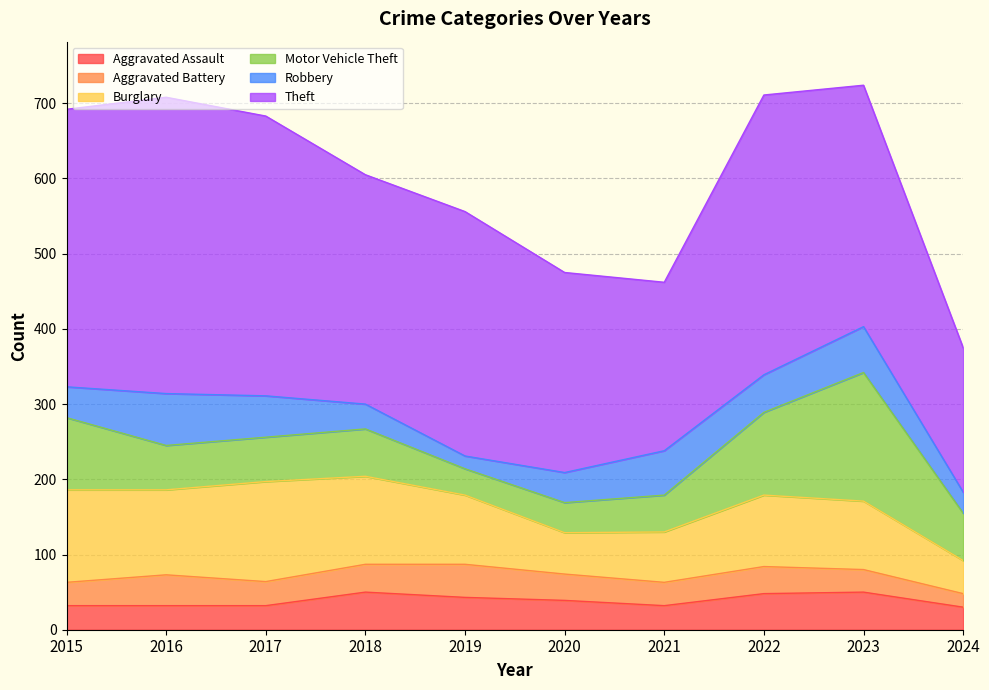

True or false: Aggravated Assault and Theft intersect in this chart.

False